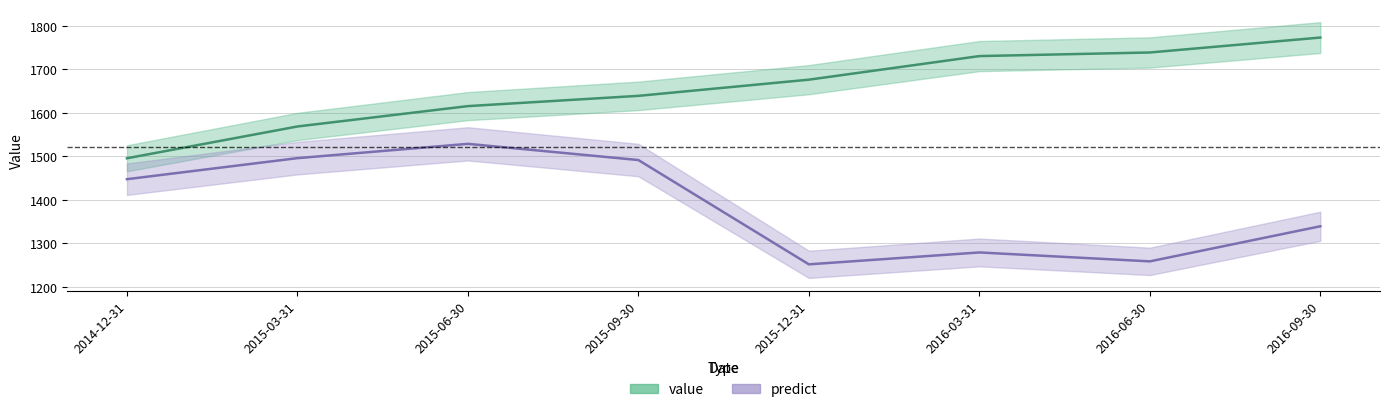

Which category has the lowest value in the predict series?

2015-12-31